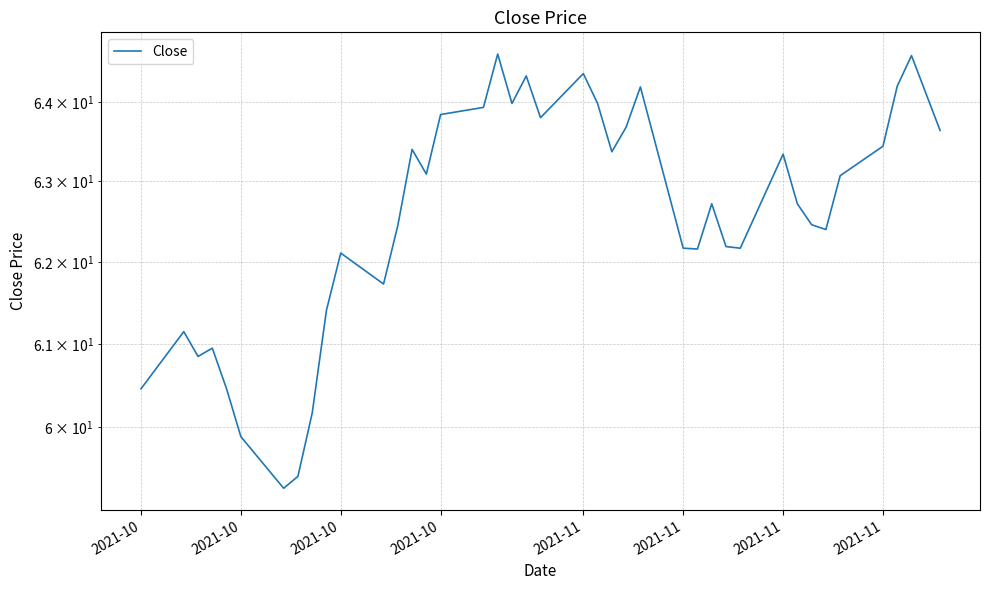

How many points are lower than both their immediate neighbors (excluding endpoints)?

10